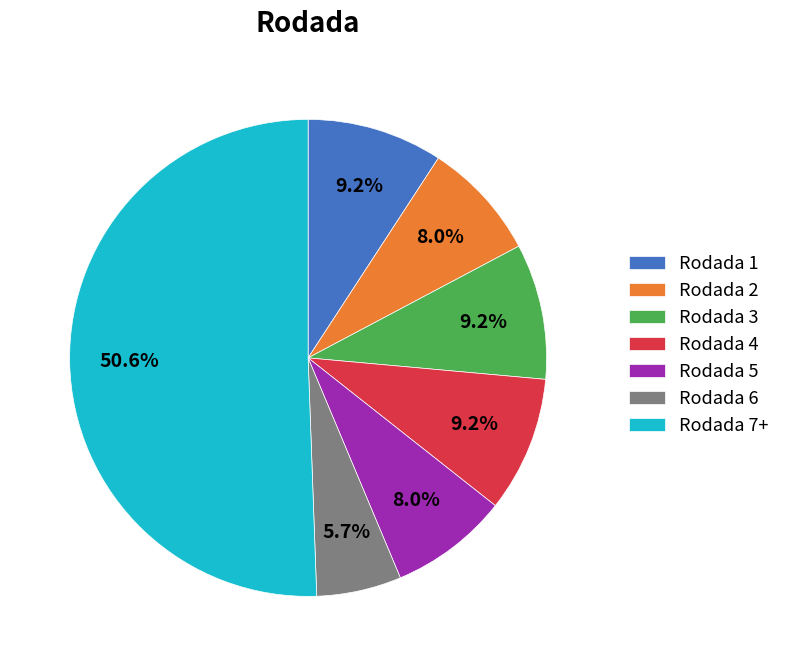

Combined, do Rodada 2 and Rodada 7+ account for over 50%?

Yes